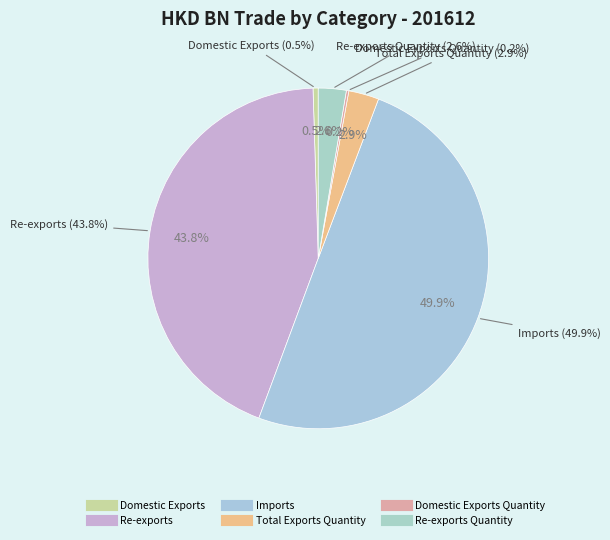

Is the sum of Imports and Re-exports greater than half?

Yes